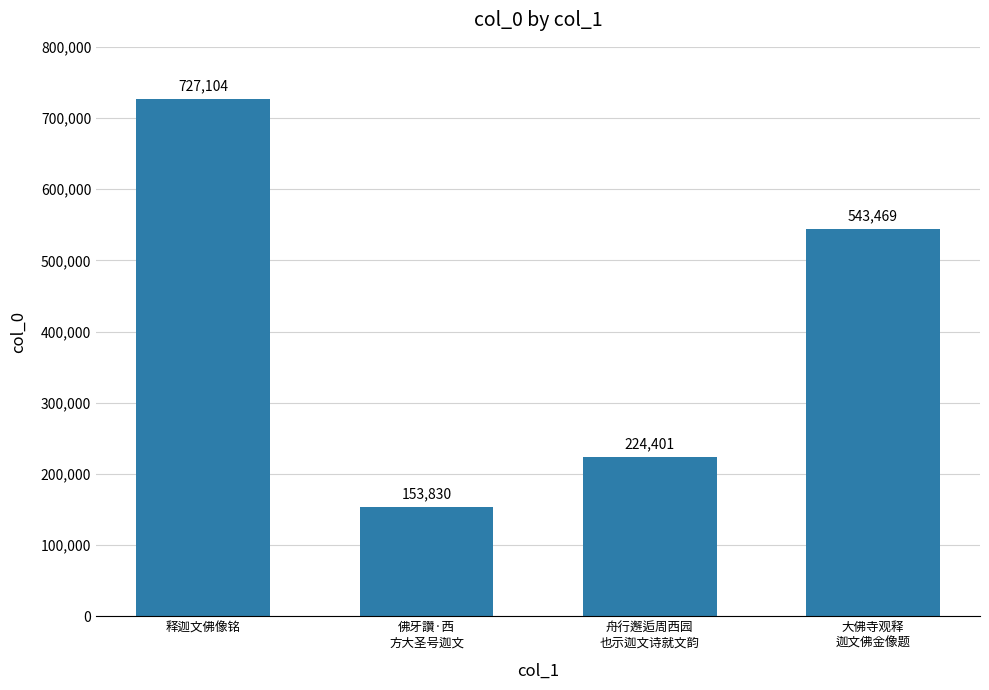

At which category does the chart reach its minimum across all series?

佛牙讚·西
方大圣号迦文